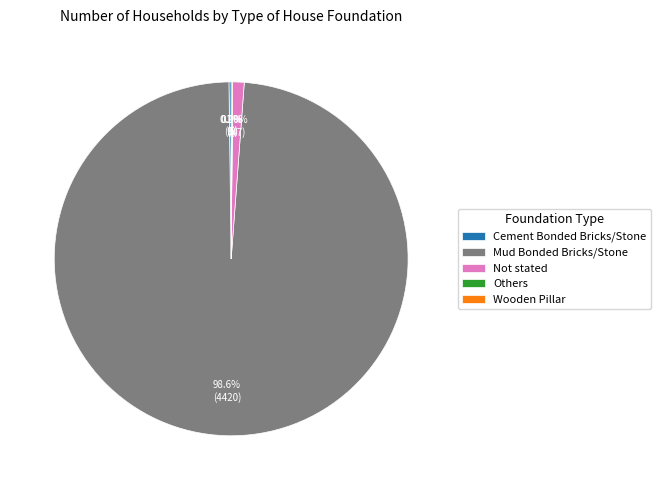

Do Mud Bonded Bricks/Stone and Not stated together represent more than half of the pie?

Yes